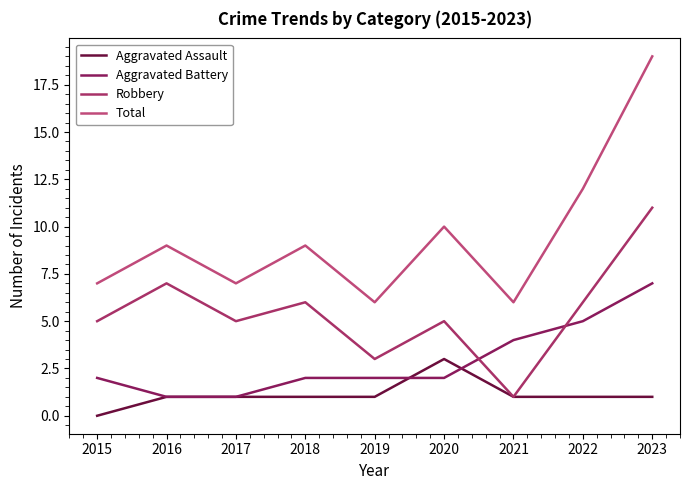

At how many categories does at least one series exceed 6?

7